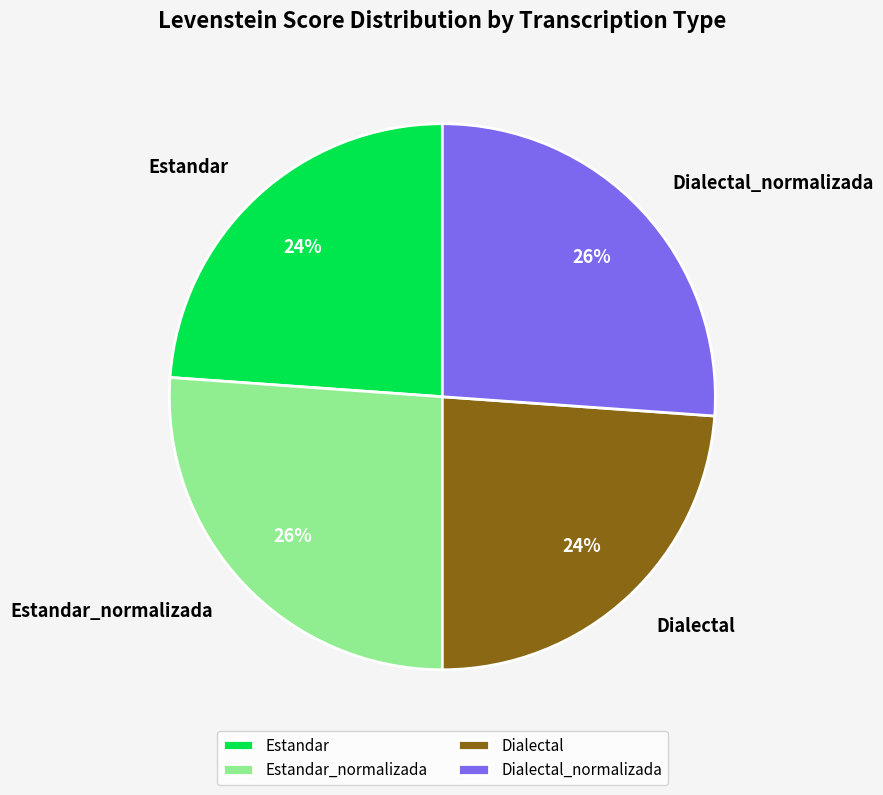

Does Estandar represent more than half of the total?

No